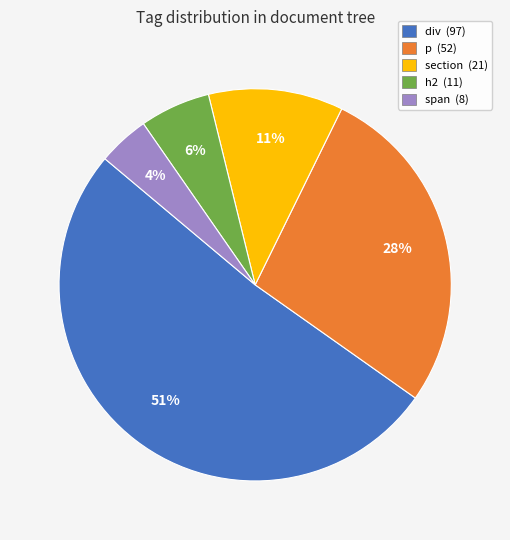

Count the number of slices in the pie.

5